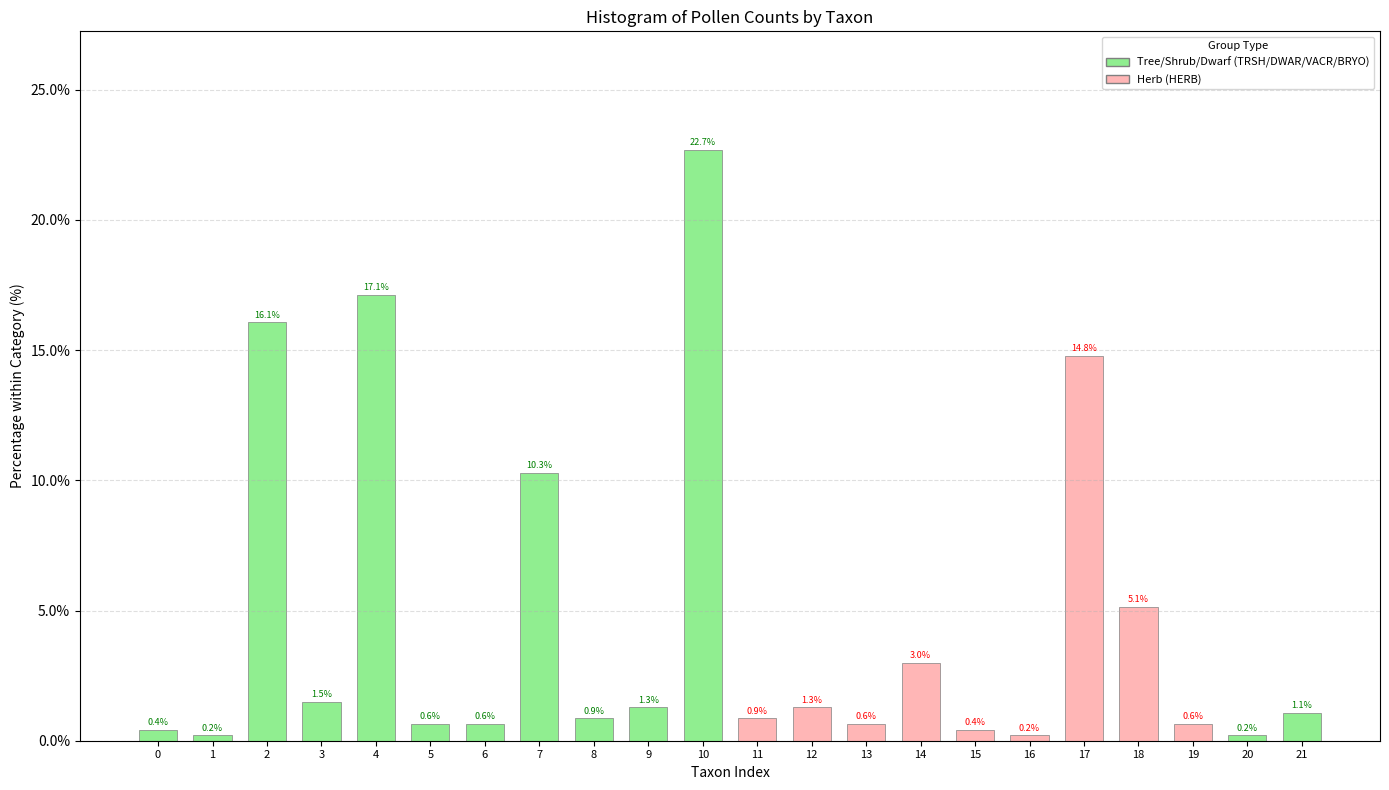

Reading right to left, extract all data points from this chart.

1.1	0.2	0.6	5.1	14.8	0.2	0.4	3.0	0.6	1.3	0.9	22.7	1.3	0.9	10.3	0.6	0.6	17.1	1.5	16.1	0.2	0.4